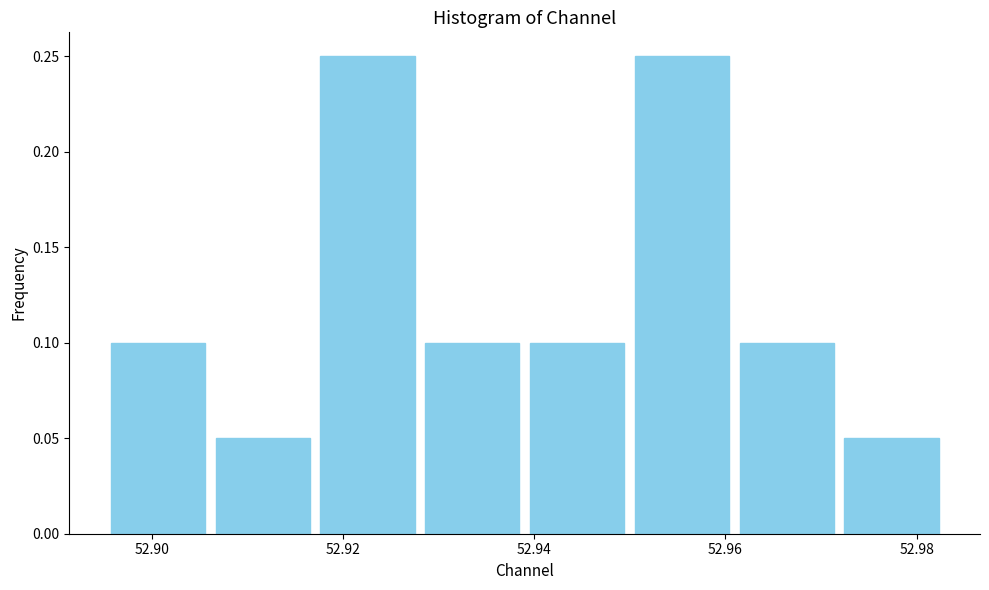

Reading left to right, transcribe this chart: for each bar, give the range it covers on the x-axis and its height. Neither the bar edges nor the heights are printed on the chart, so give them approximately, as read against the axes.

52.896 to 52.906: 0.10
52.906 to 52.918: 0.05
52.918 to 52.928: 0.25
52.928 to 52.940: 0.10
52.940 to 52.950: 0.10
52.950 to 52.960: 0.25
52.960 to 52.972: 0.10
52.972 to 52.982: 0.05